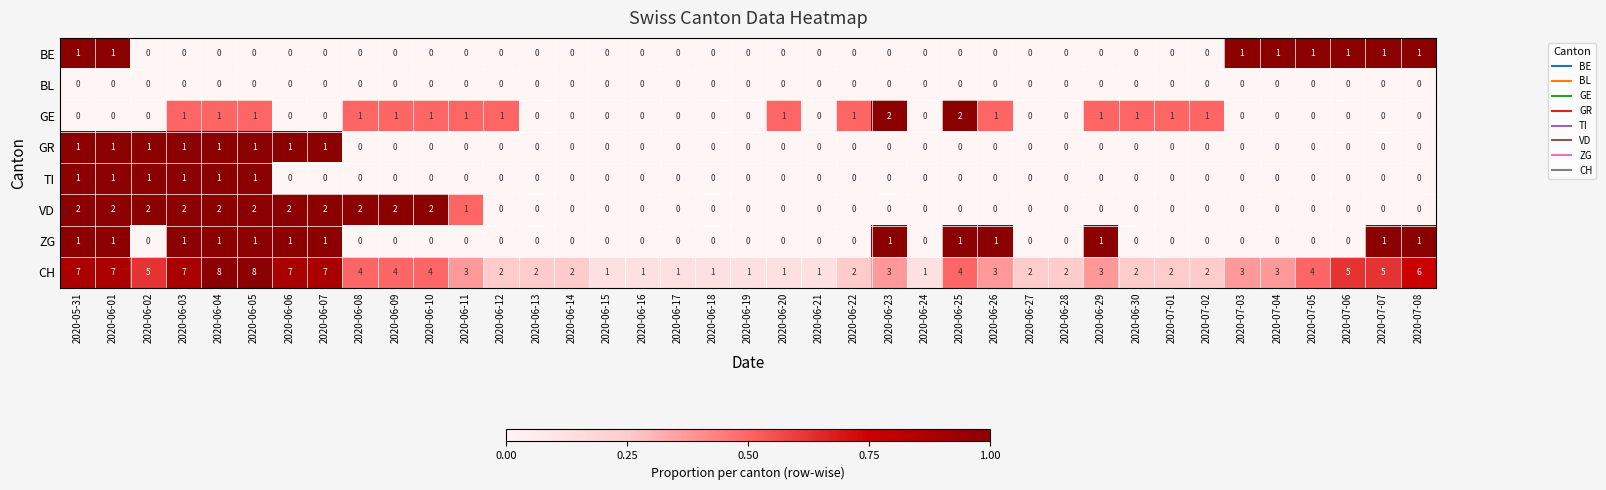

What is the greatest value displayed?

8